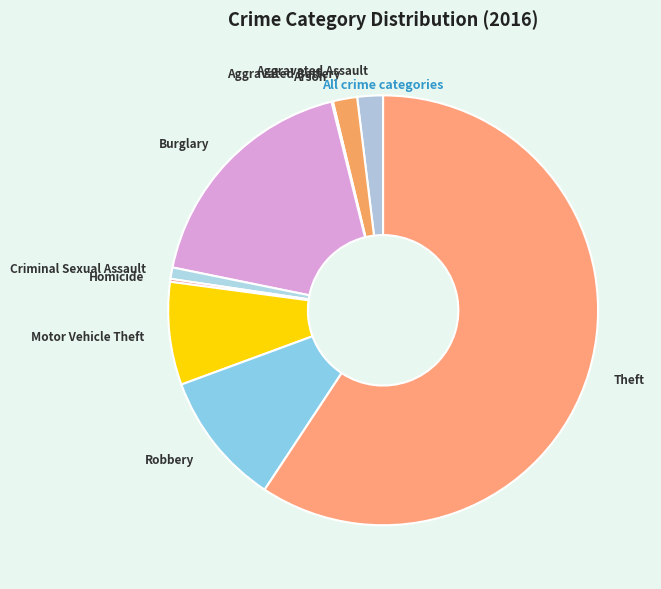

The Motor Vehicle Theft slice represents 3% of the pie. True or false?

False